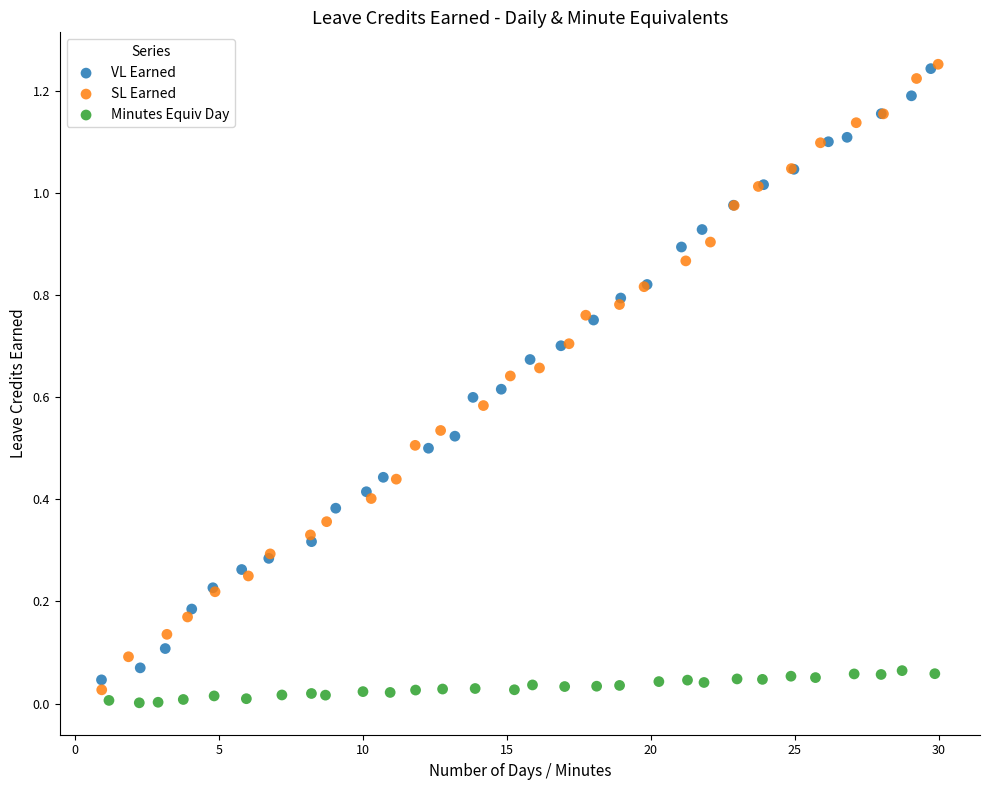

Which series reaches the minimum Y coordinate?

Minutes Equiv Day